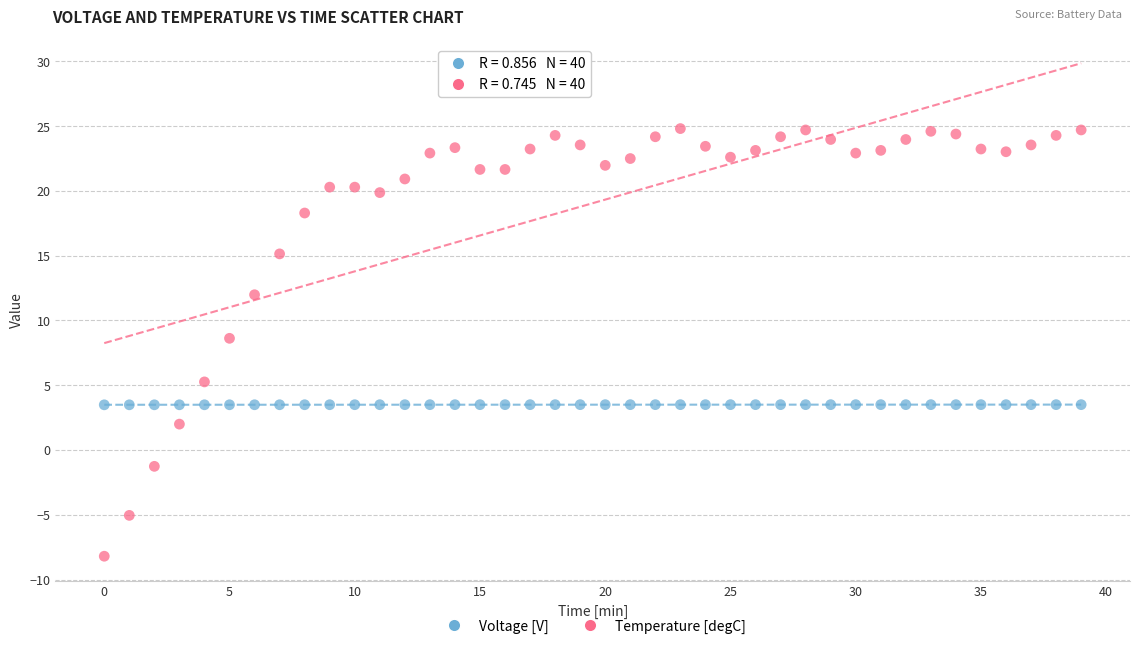

What is the X range (max minus min) for the scatter plot?

39.0